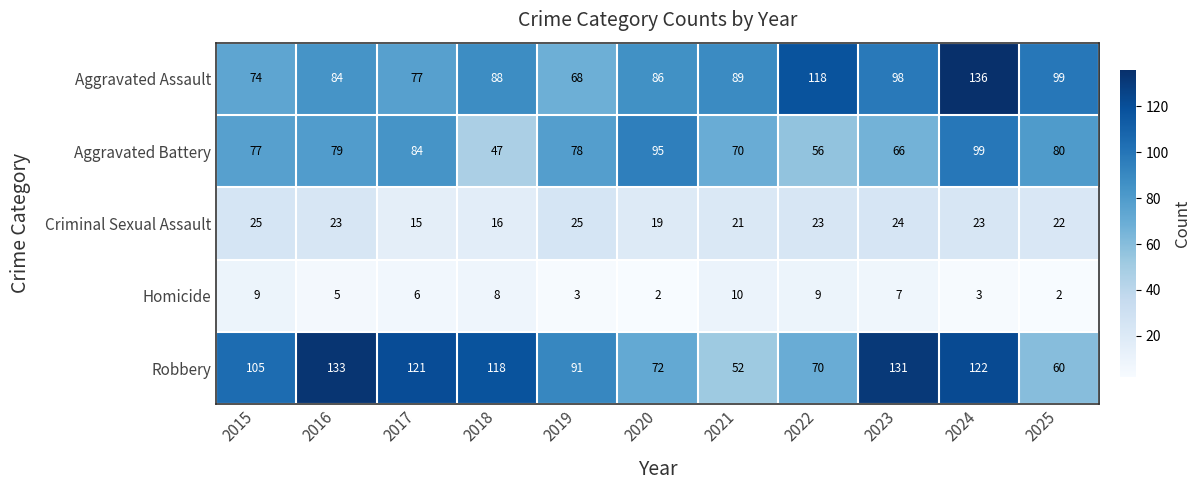

What is the difference between the highest and lowest values at 2018?

110